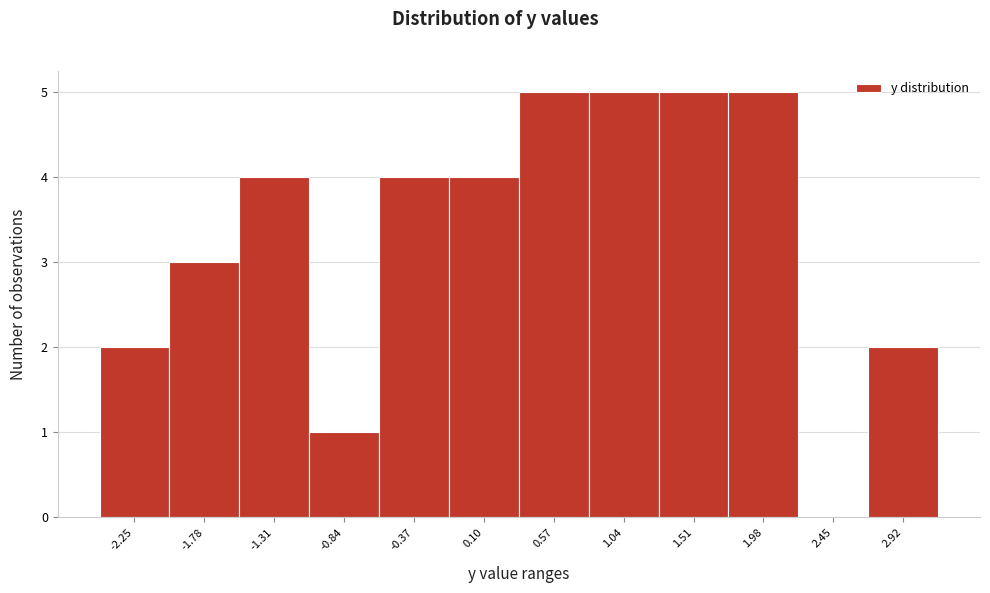

Reading right to left, what are all the values shown in this chart?

2.92=2	2.45=0	1.98=5	1.51=5	1.04=5	0.57=5	0.10=4	-0.37=4	-0.84=1	-1.31=4	-1.78=3	-2.25=2